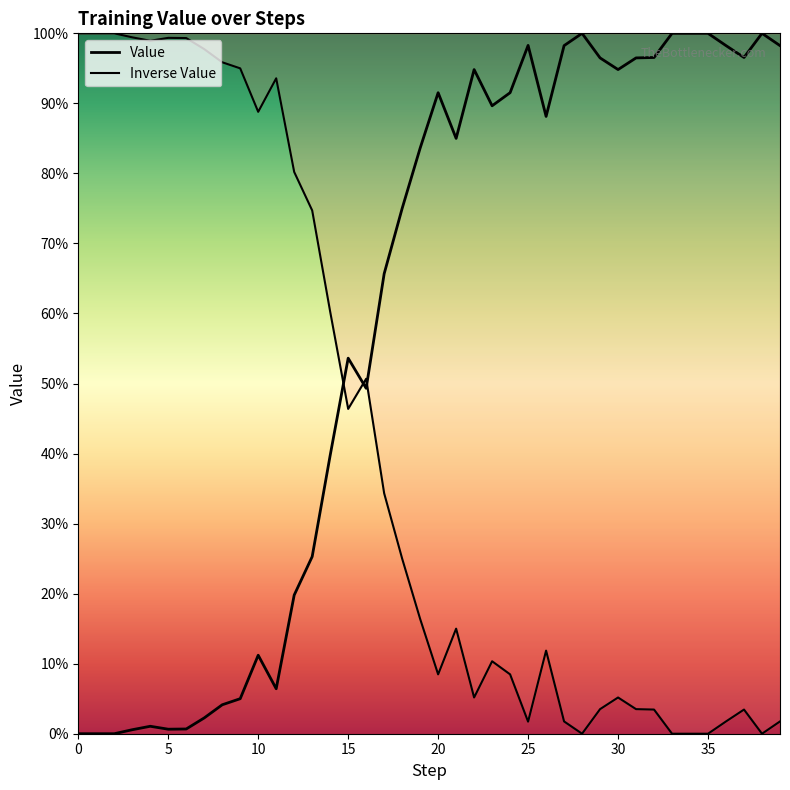

The chart shows a value of 0.2 at 26. True or false?

False